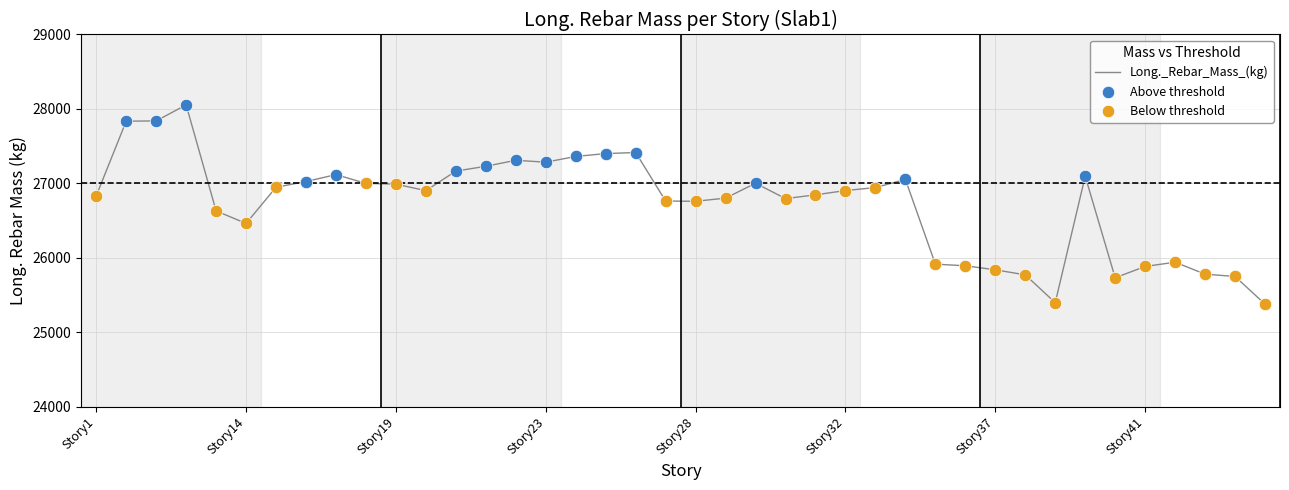

What is the greatest value displayed?

28054.4